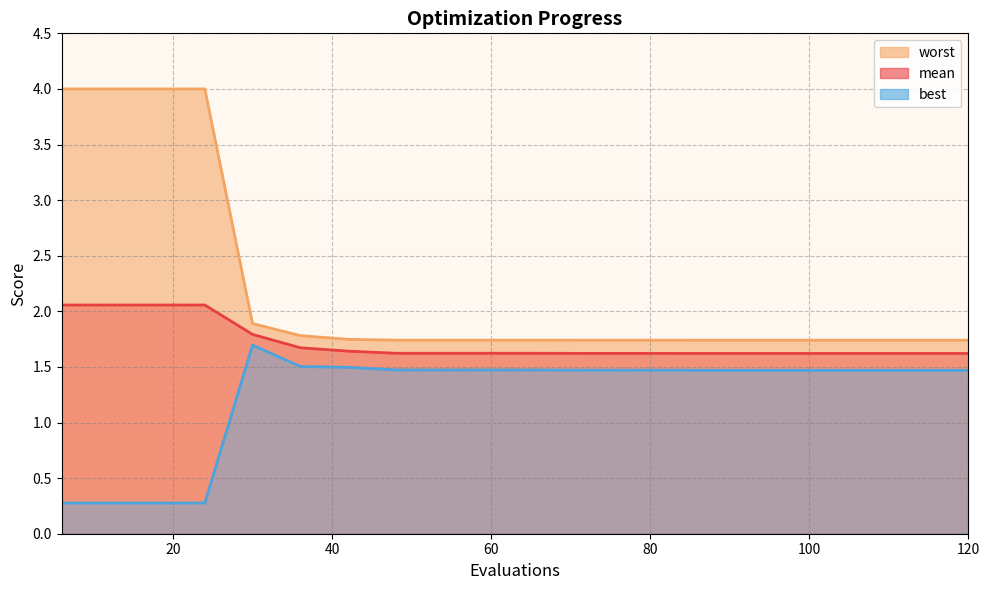

True or false: worst and best intersect in this chart.

False